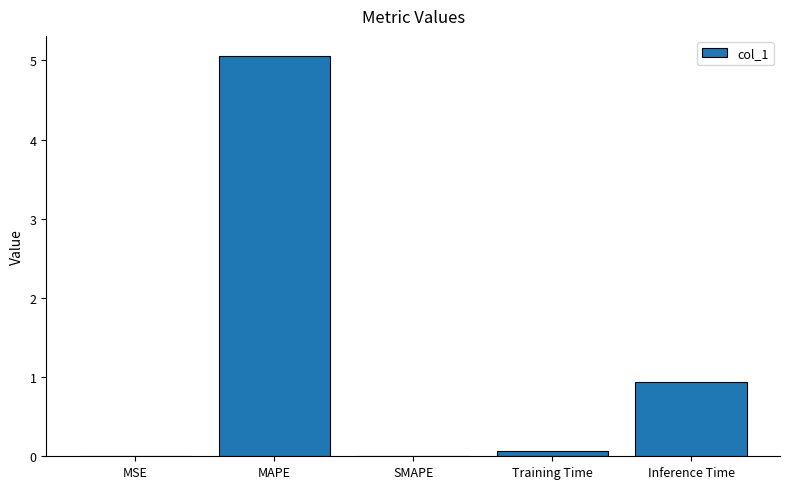

What is the sum of the values at MSE and Inference Time?

0.9